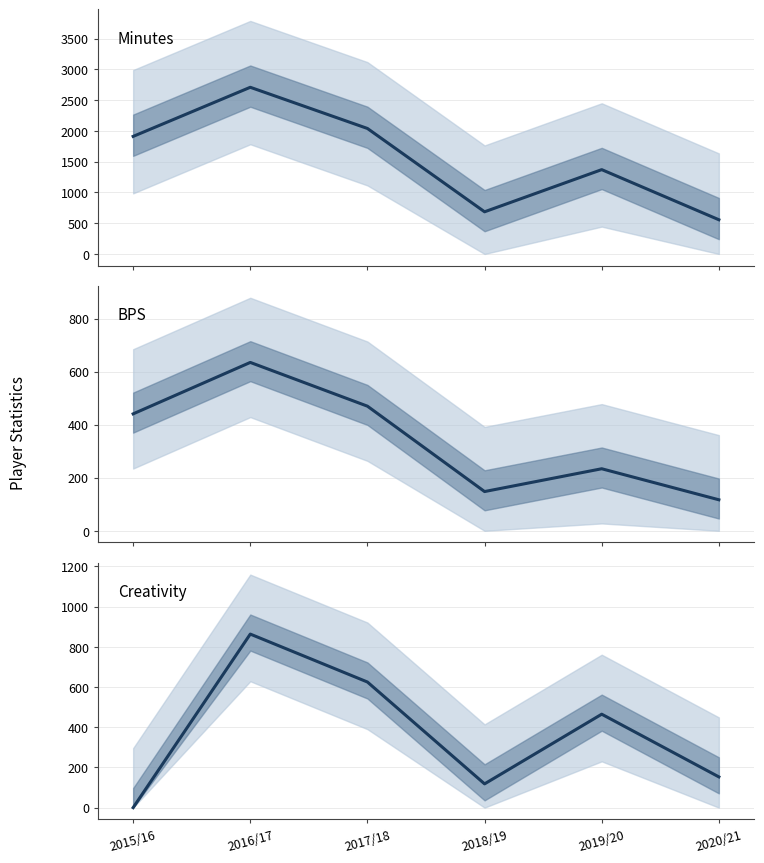

How many lines are shown in the chart?

3